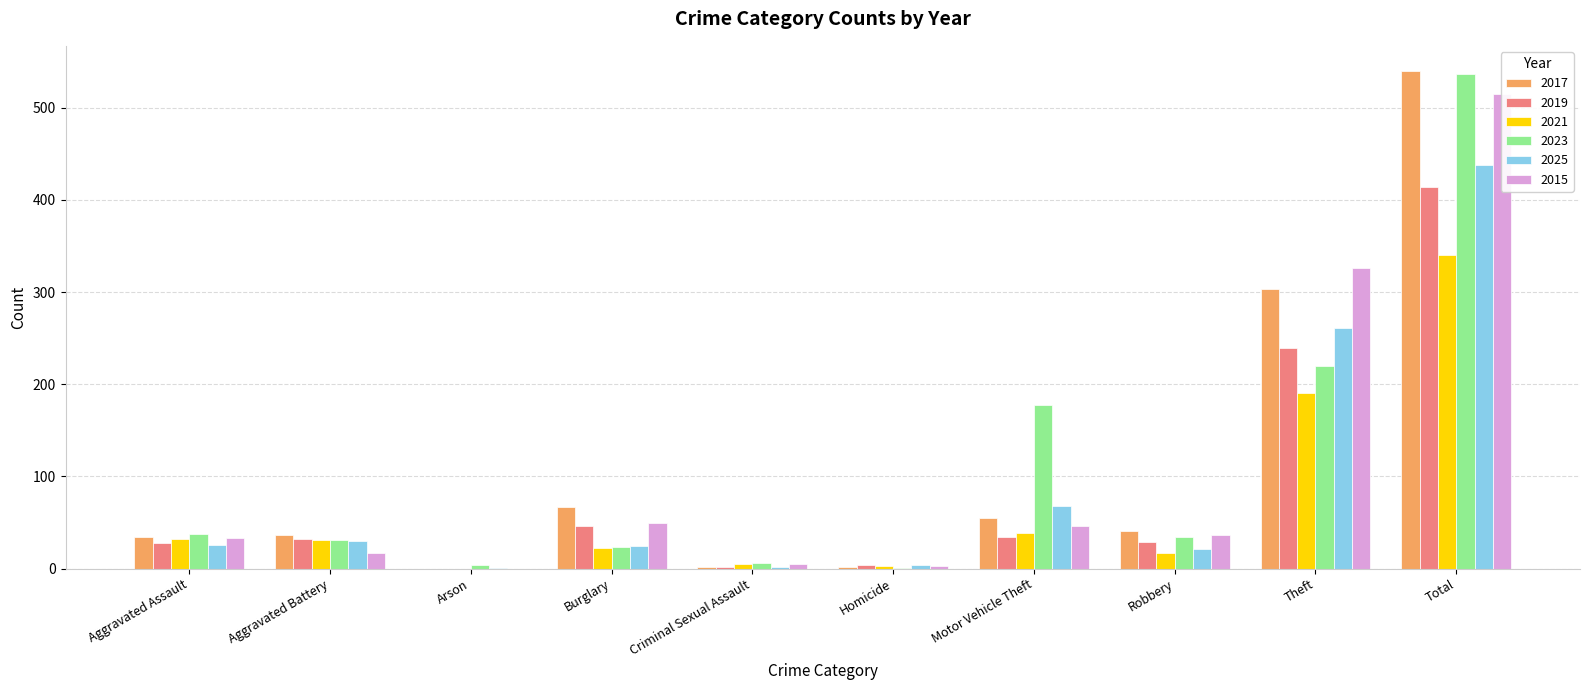

At which category is the sum across all series the highest?

Total